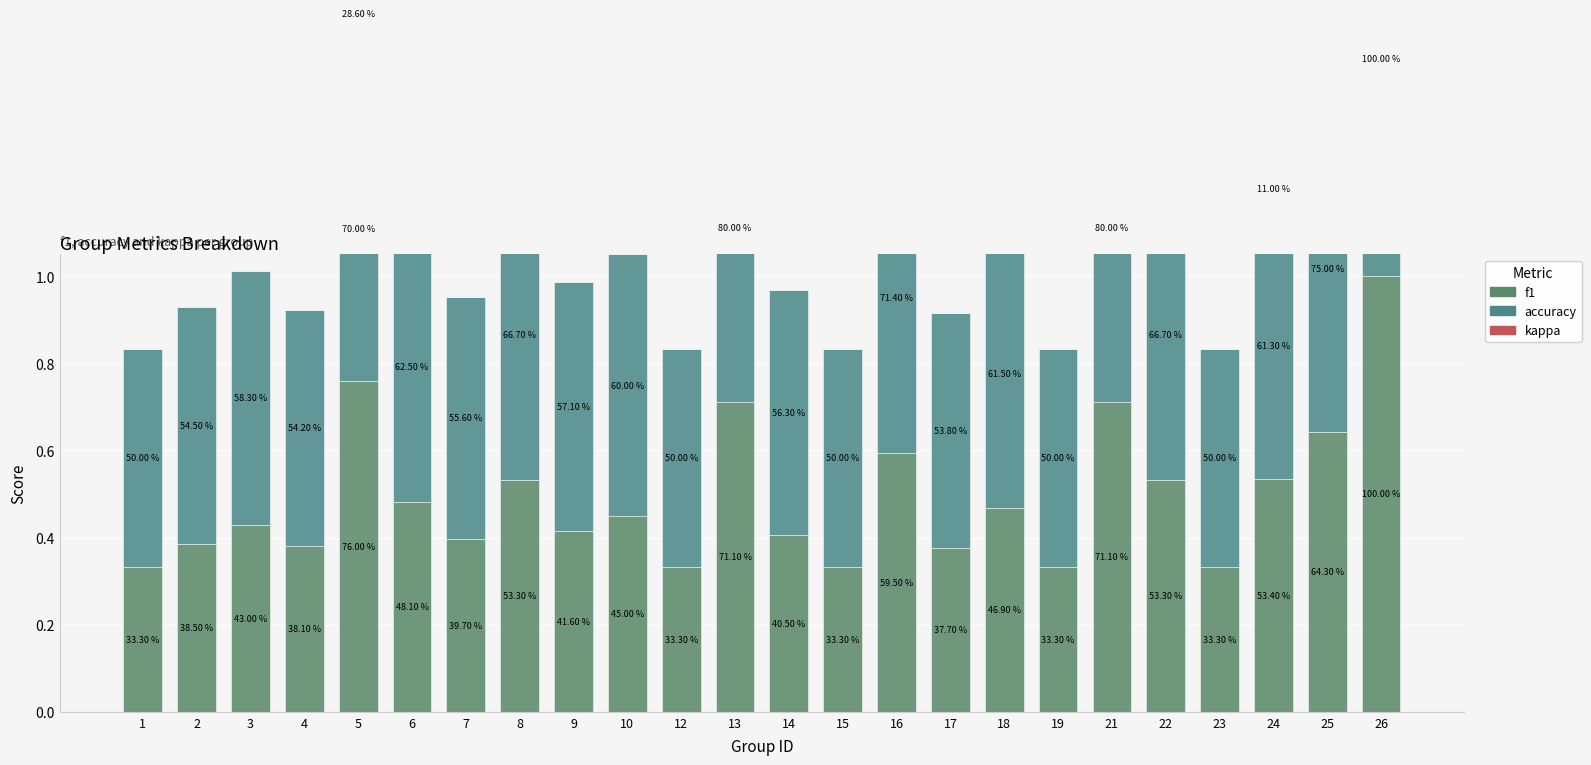

What is the value of the accuracy bar at the 13th from the left?

0.6